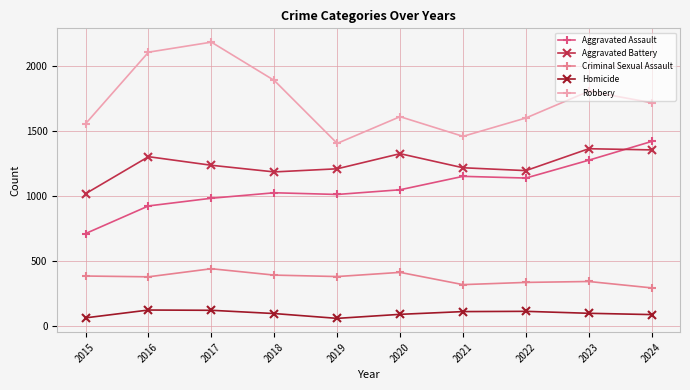

What is the value of the Aggravated Battery point at the 4th from the left?

1185